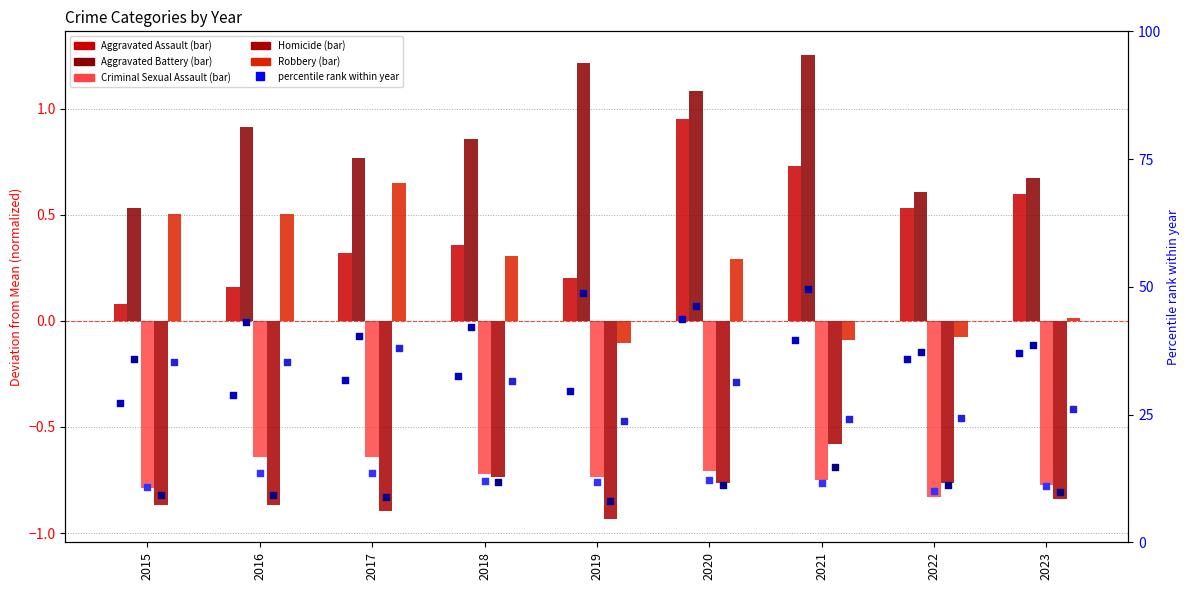

Which series contains the lowest Y value?

Homicide